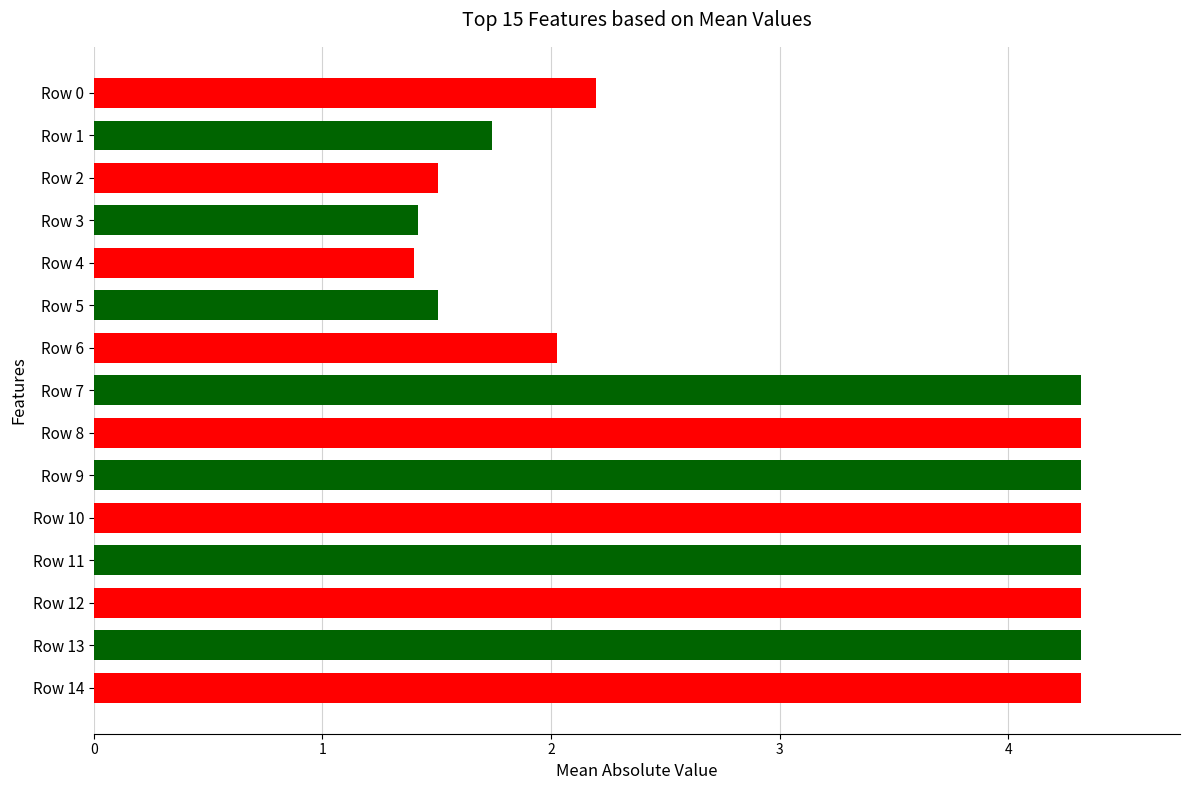

Approximately how many times larger is the value at Row 9 compared to Row 5?

2.9